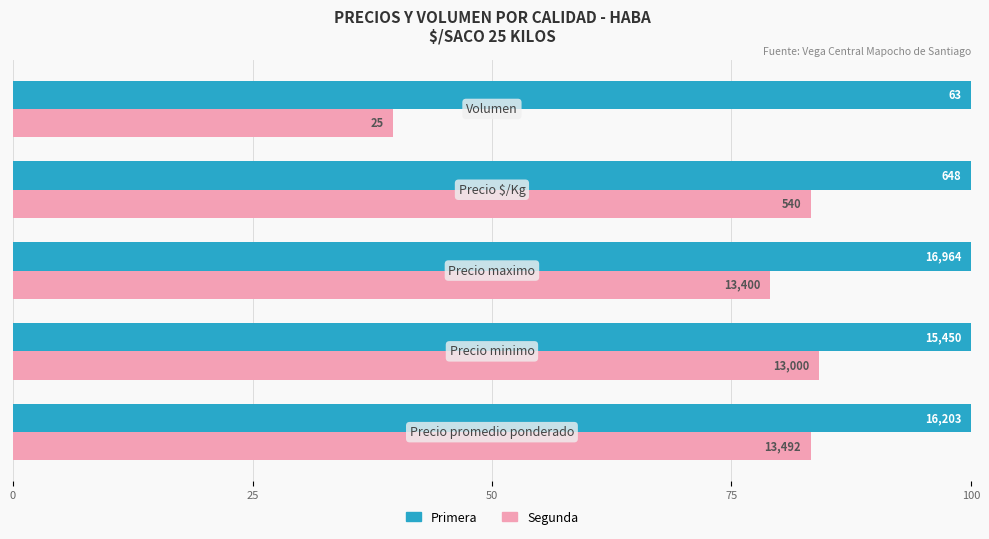

What are all the series names shown in the legend?

Primera, Segunda